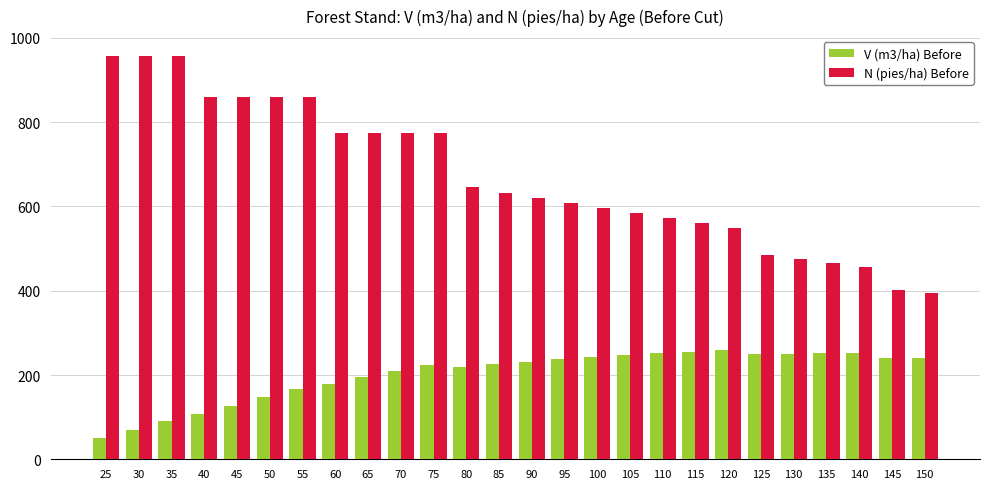

Which series has the largest total across all categories?

N (pies/ha) Before